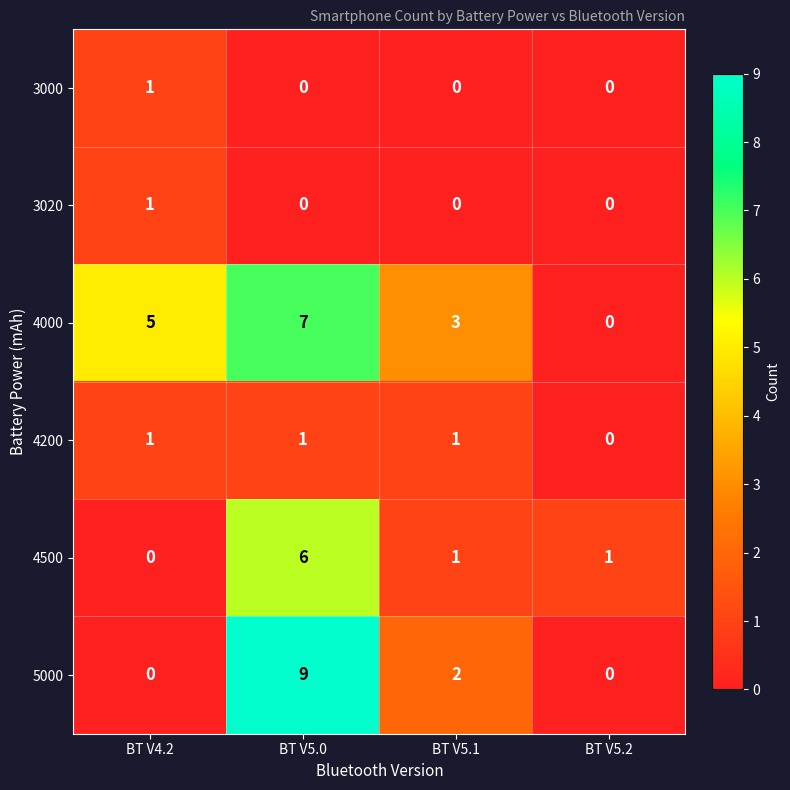

True or false: 4000 has a value of 7 at BT V5.0.

True